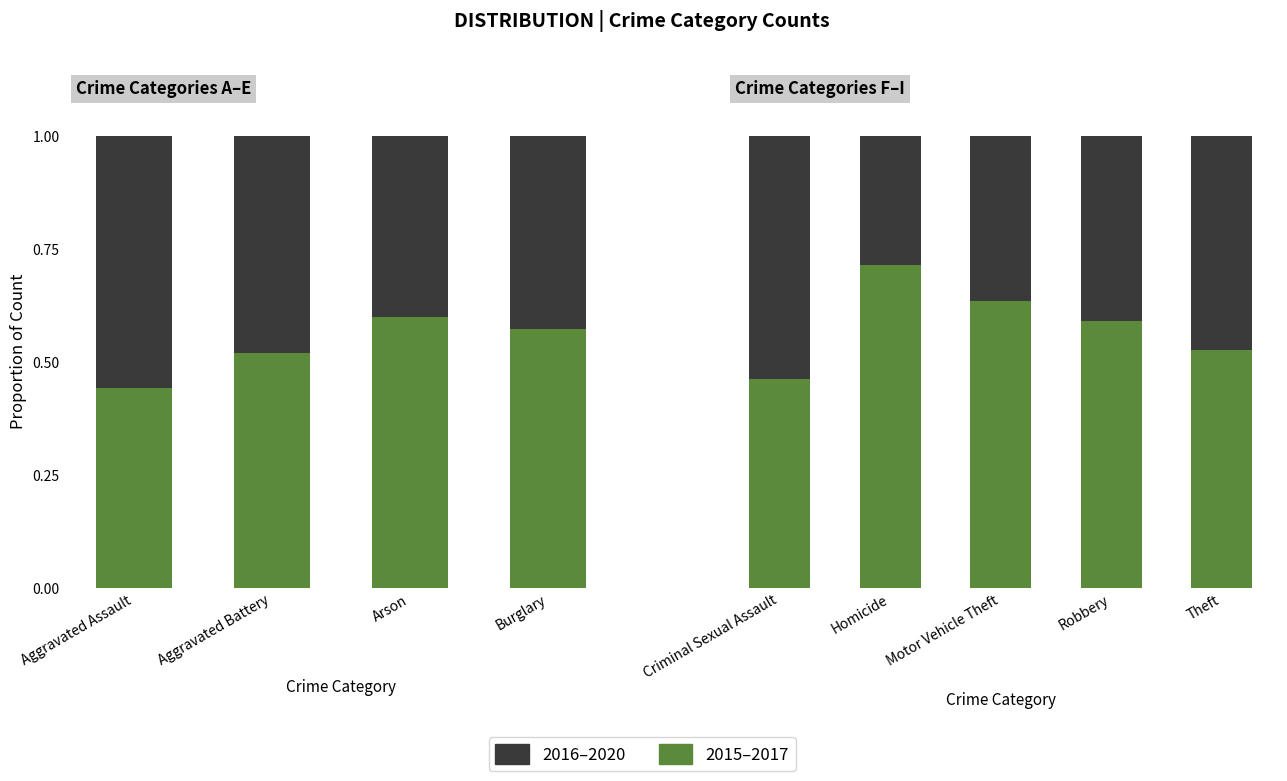

List the series in order of their overall mean, highest first.

2015–2017, 2016–2020